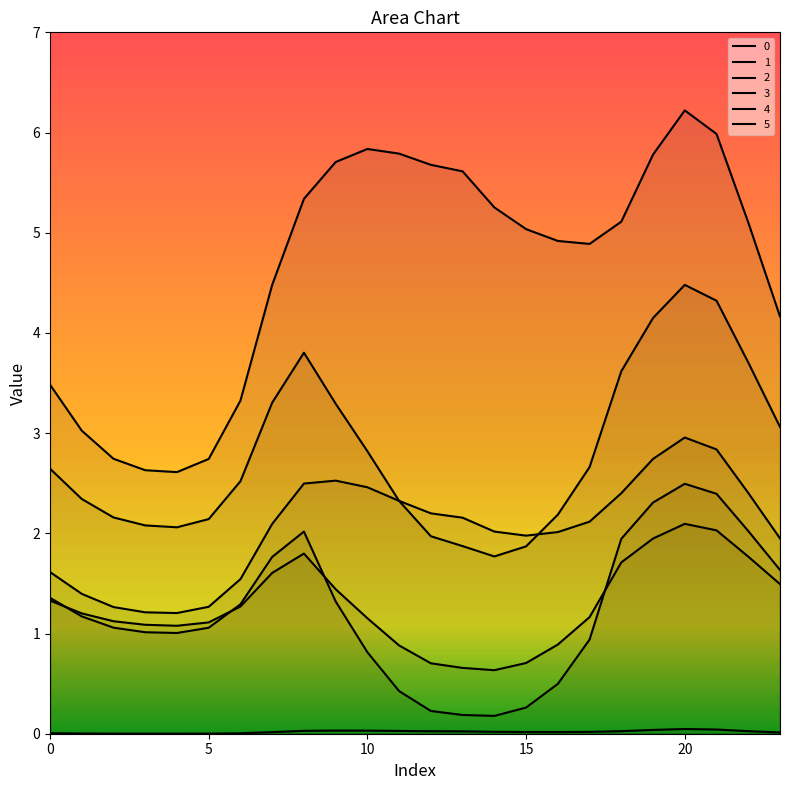

True or false: 5 has more than 0 points higher than both neighbors.

True